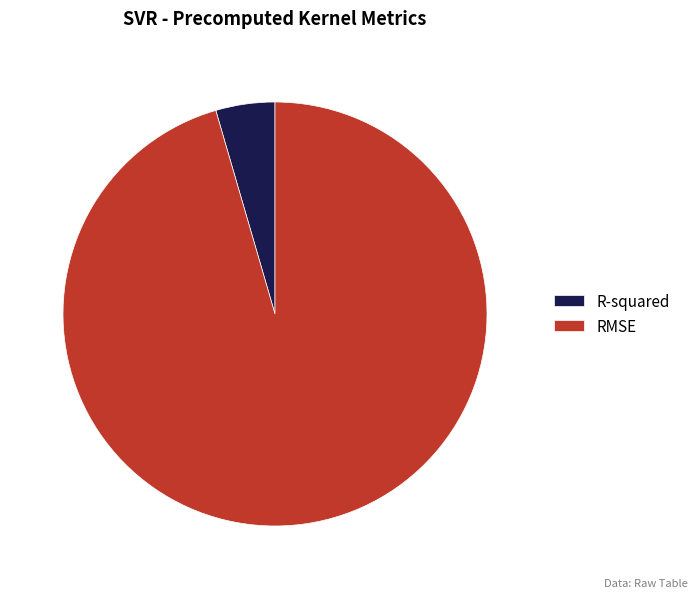

Between R-squared and RMSE, which is larger?

RMSE